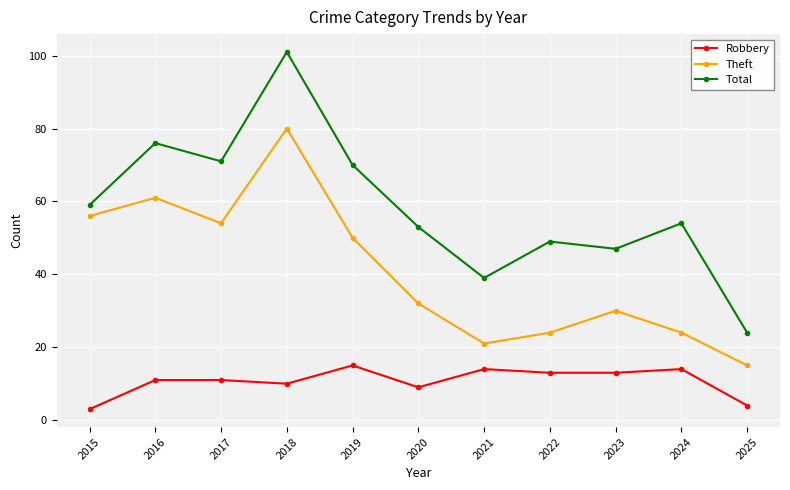

Where does the Total series first go above 54?

2015